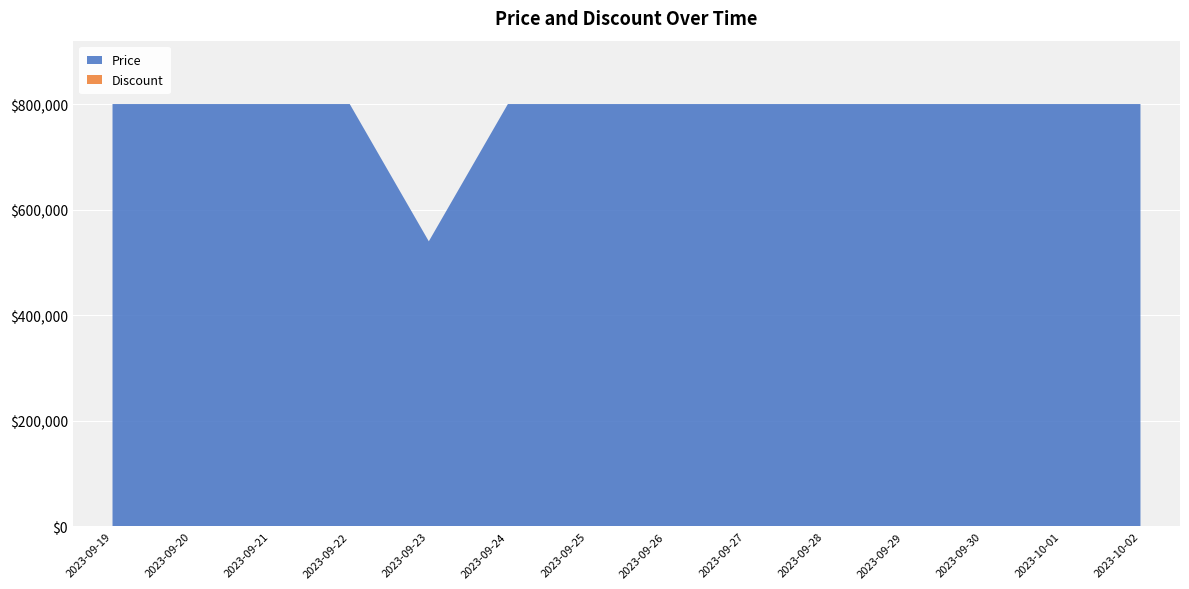

Reading right to left, transcribe all the data shown in this chart.

Price: 2023-10-02=800000	2023-10-01=800000	2023-09-30=800000	2023-09-29=800000	2023-09-28=800000	2023-09-27=800000	2023-09-26=800000	2023-09-25=800000	2023-09-24=800000	2023-09-23=540000	2023-09-22=800000	2023-09-21=800000	2023-09-20=800000	2023-09-19=800000
Discount: 2023-10-02=0	2023-10-01=0	2023-09-30=0	2023-09-29=0	2023-09-28=0	2023-09-27=0	2023-09-26=0	2023-09-25=0	2023-09-24=0	2023-09-23=33	2023-09-22=0	2023-09-21=0	2023-09-20=0	2023-09-19=0